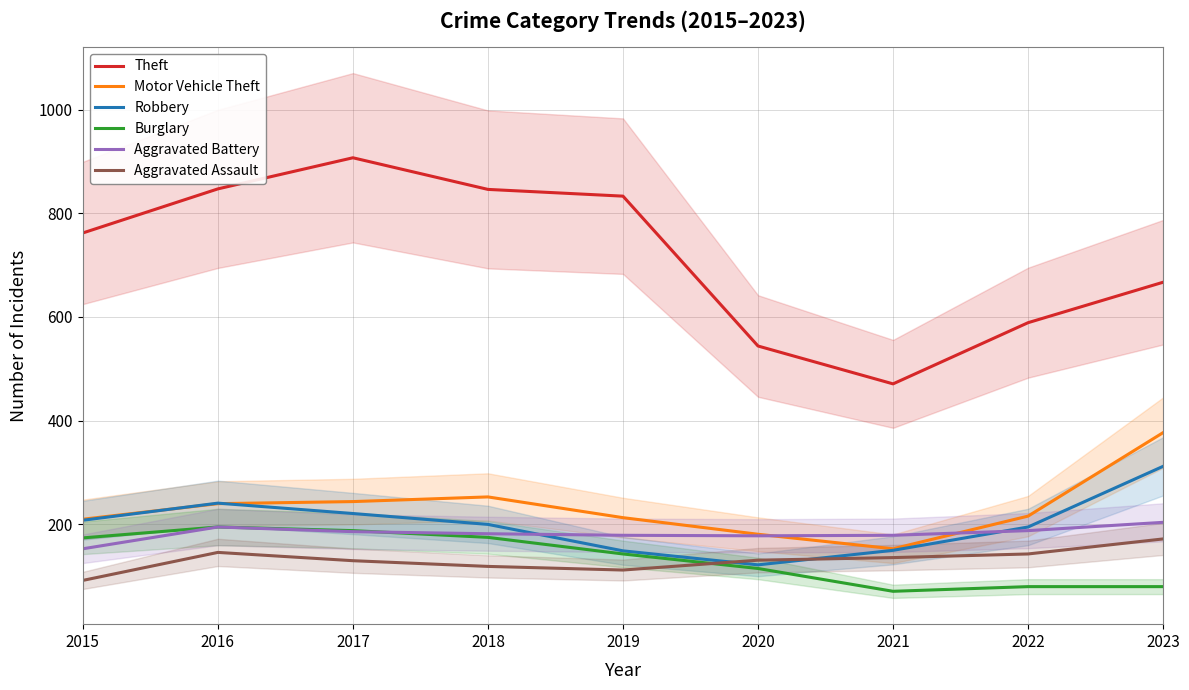

What is the sum of the Robbery values at 2018 and 2017?

421